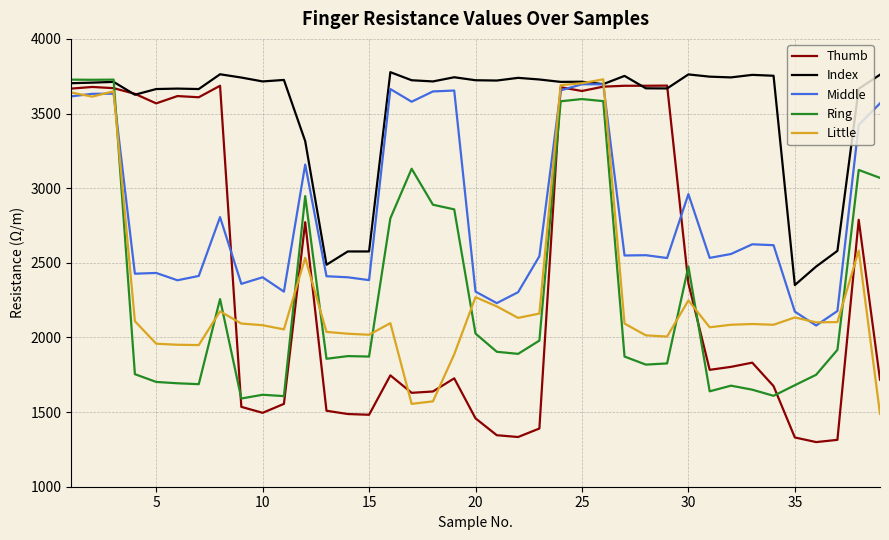

Which series has the widest spread of values?

Thumb